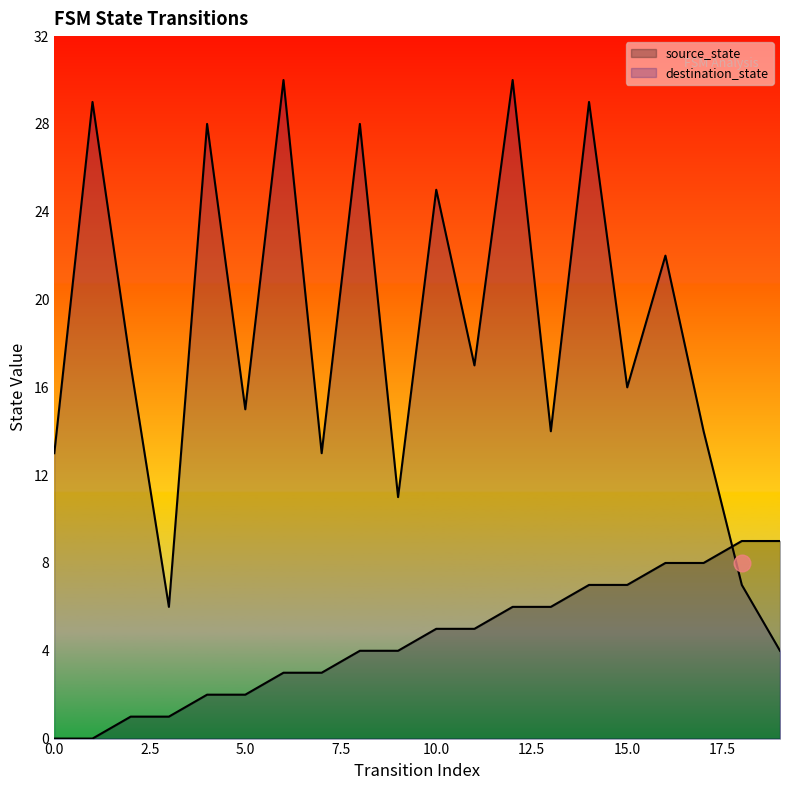

At how many categories does at least one series exceed 1?

20